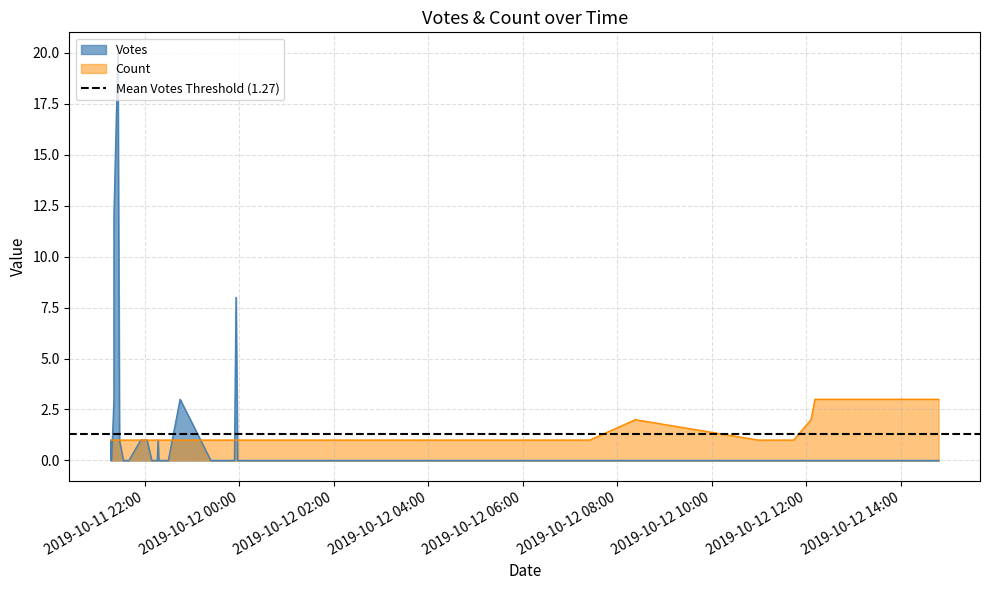

At which category is the sum across all series the highest?

2019-10-11 21:26